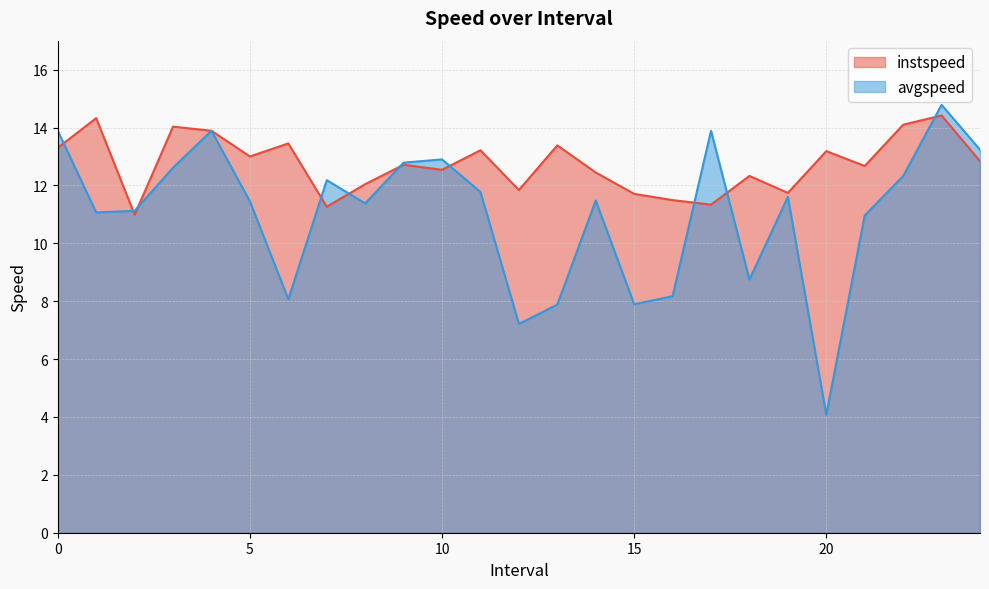

Between 3.0 and 8.0, which series saw the biggest shift?

instspeed